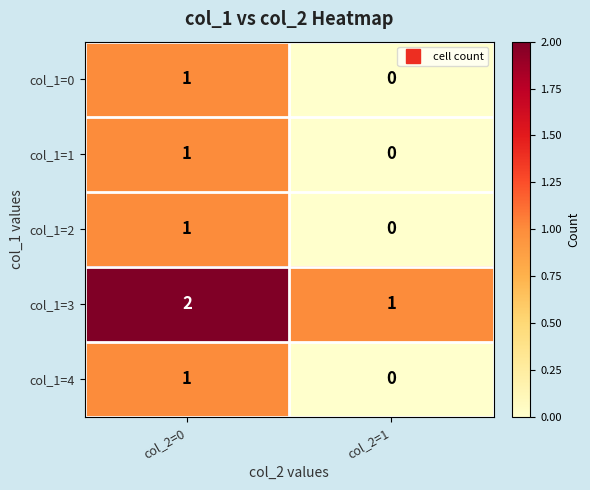

The value of col_1=4 at col_2=1 is 0. True or false?

True